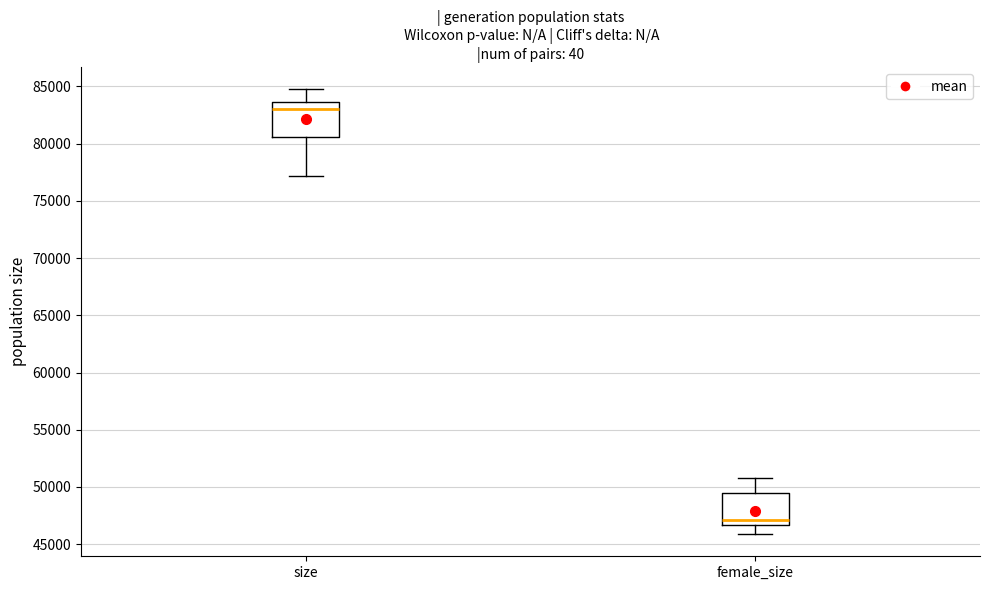

Reading left to right, transcribe this box plot: for each box, give where its median line is, the range the box spans, and where its two whiskers end, as read against the y-axis. The values are not printed on the chart, so give them approximately, as read against the axis.

size: median 83000, box 80500 to 83500, whiskers 77000 to 84500
female_size: median 47000, box 46500 to 49500, whiskers 46000 to 51000